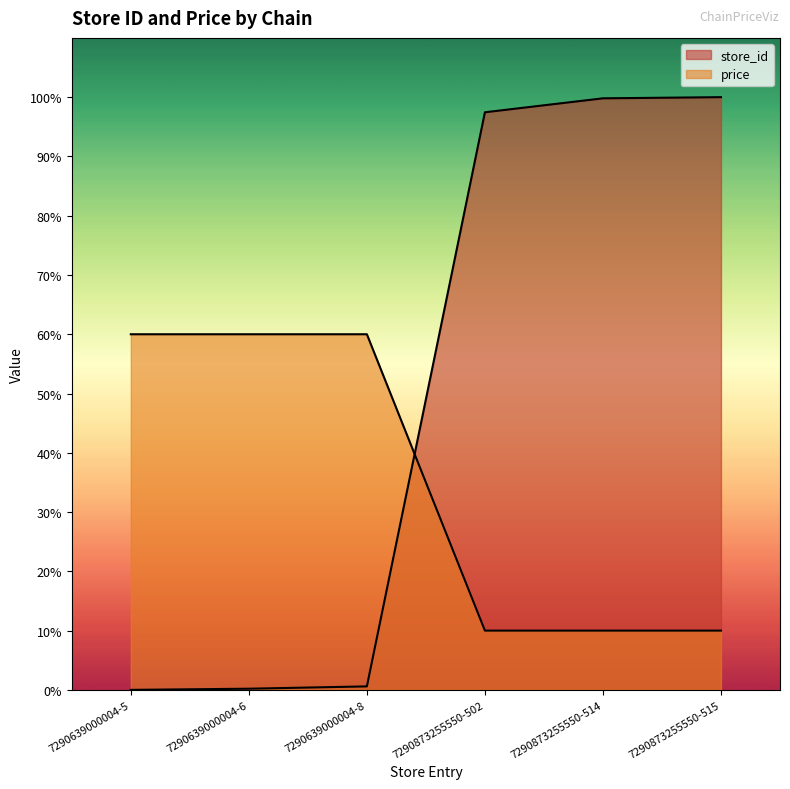

The value of store_id at 7290873255550-515 is 135.6. True or false?

False